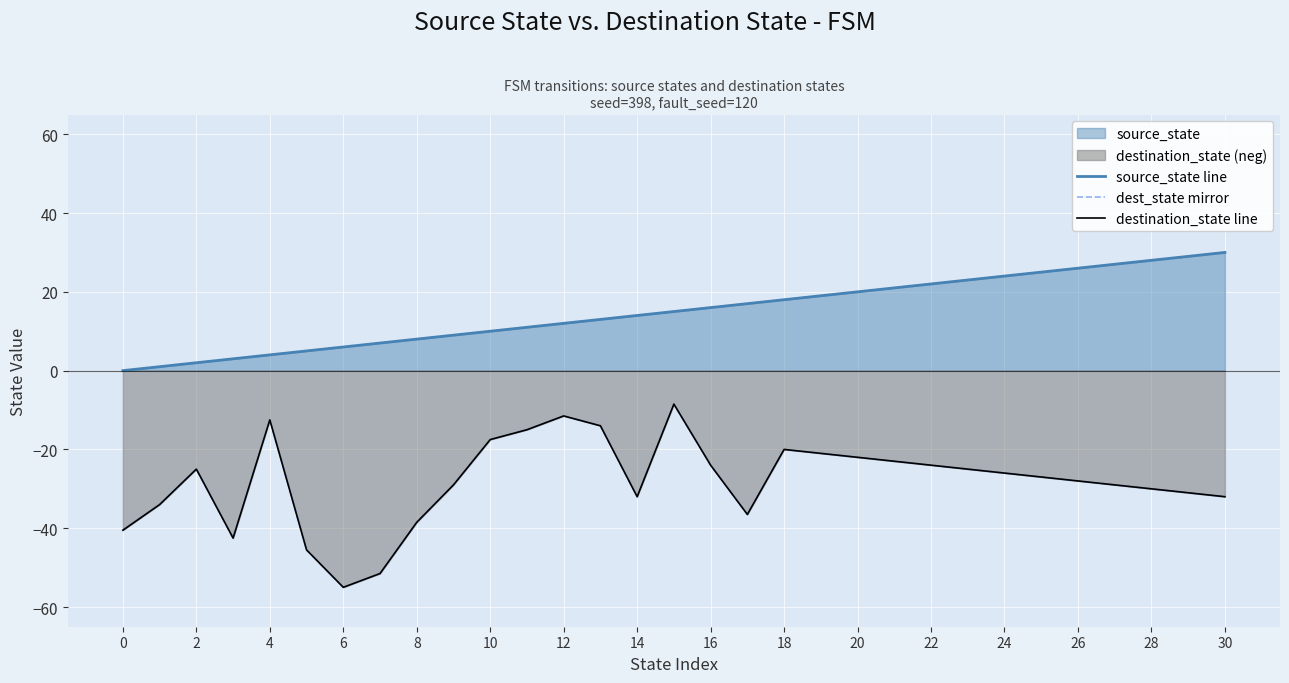

Where is dest_state mirror nearest to the value -31?

29